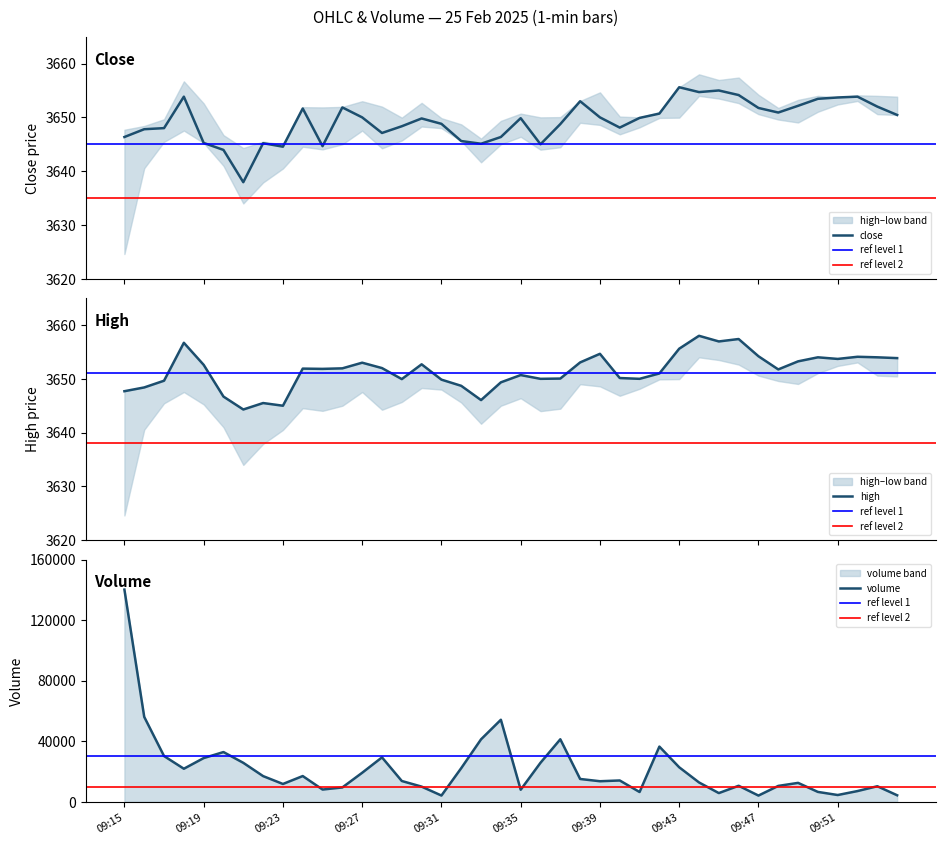

What is the minimum value for volume?

4037